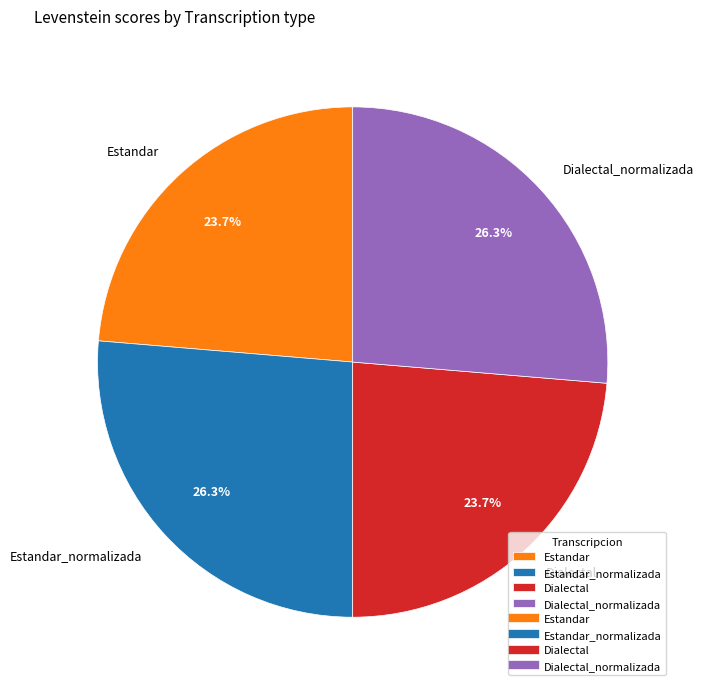

What percentage do Estandar_normalizada and Estandar together represent?

50.0%